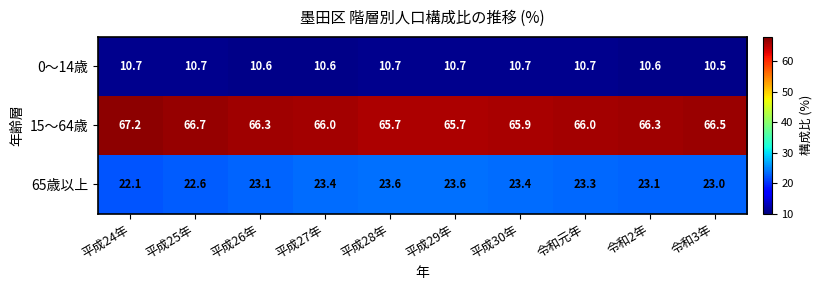

Reading left to right, what are all the values shown in this chart?

0～14歳: 10.7	10.7	10.6	10.6	10.7	10.7	10.7	10.7	10.6	10.5
15～64歳: 67.2	66.7	66.3	66.0	65.7	65.7	65.9	66.0	66.3	66.5
65歳以上: 22.1	22.6	23.1	23.4	23.6	23.6	23.4	23.3	23.1	23.0